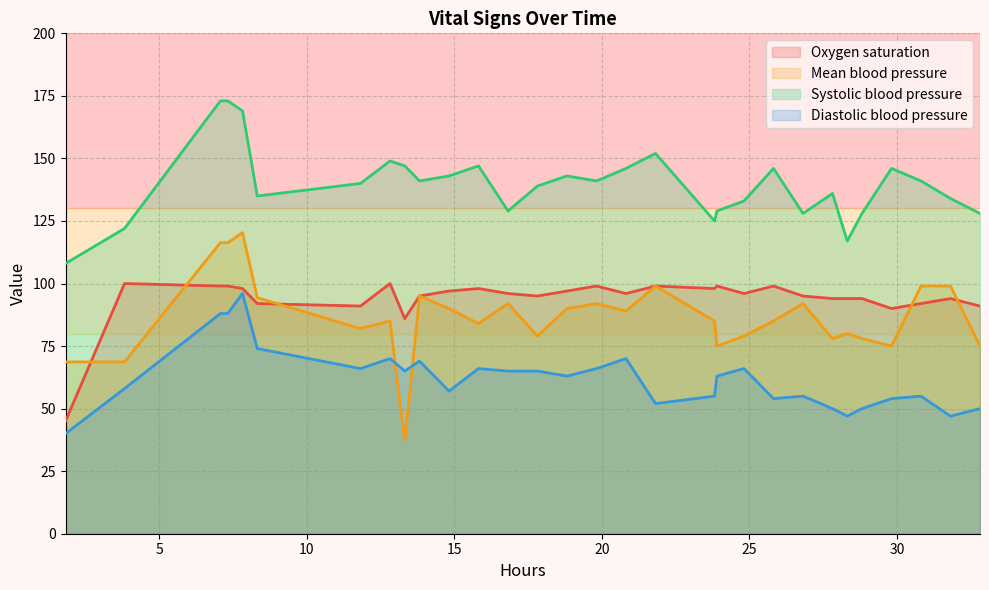

What is the minimum value shown in the chart?

37.0